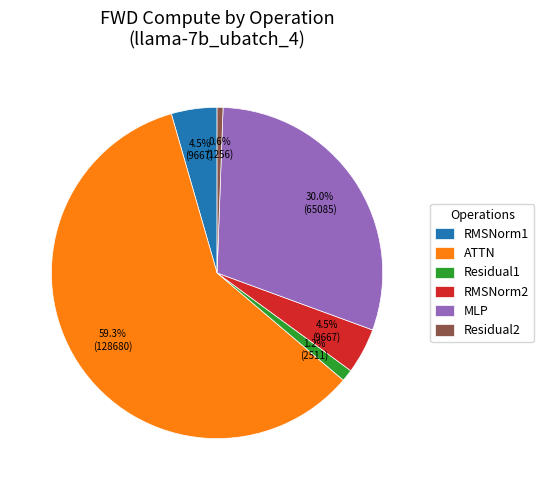

What percentage is the MLP slice, to the nearest percent?

30%